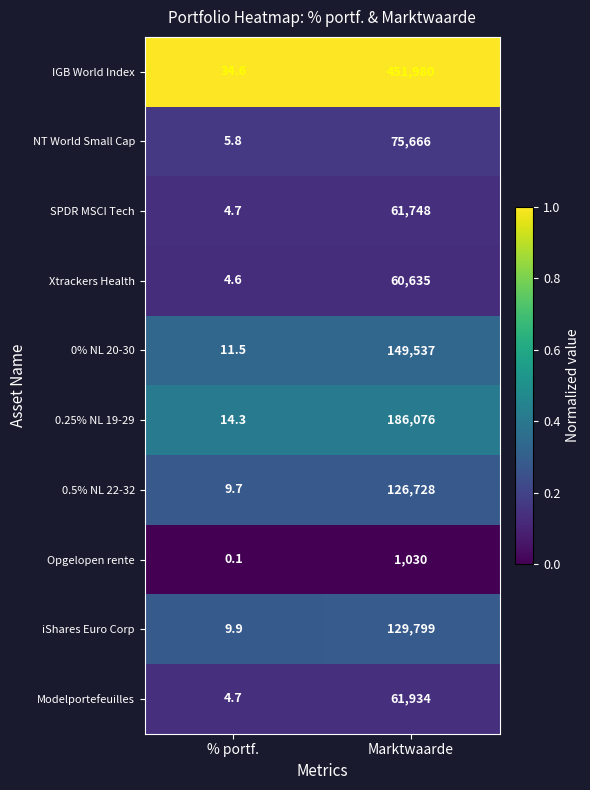

At which label is Opgelopen rente closest to 515?

% portf.